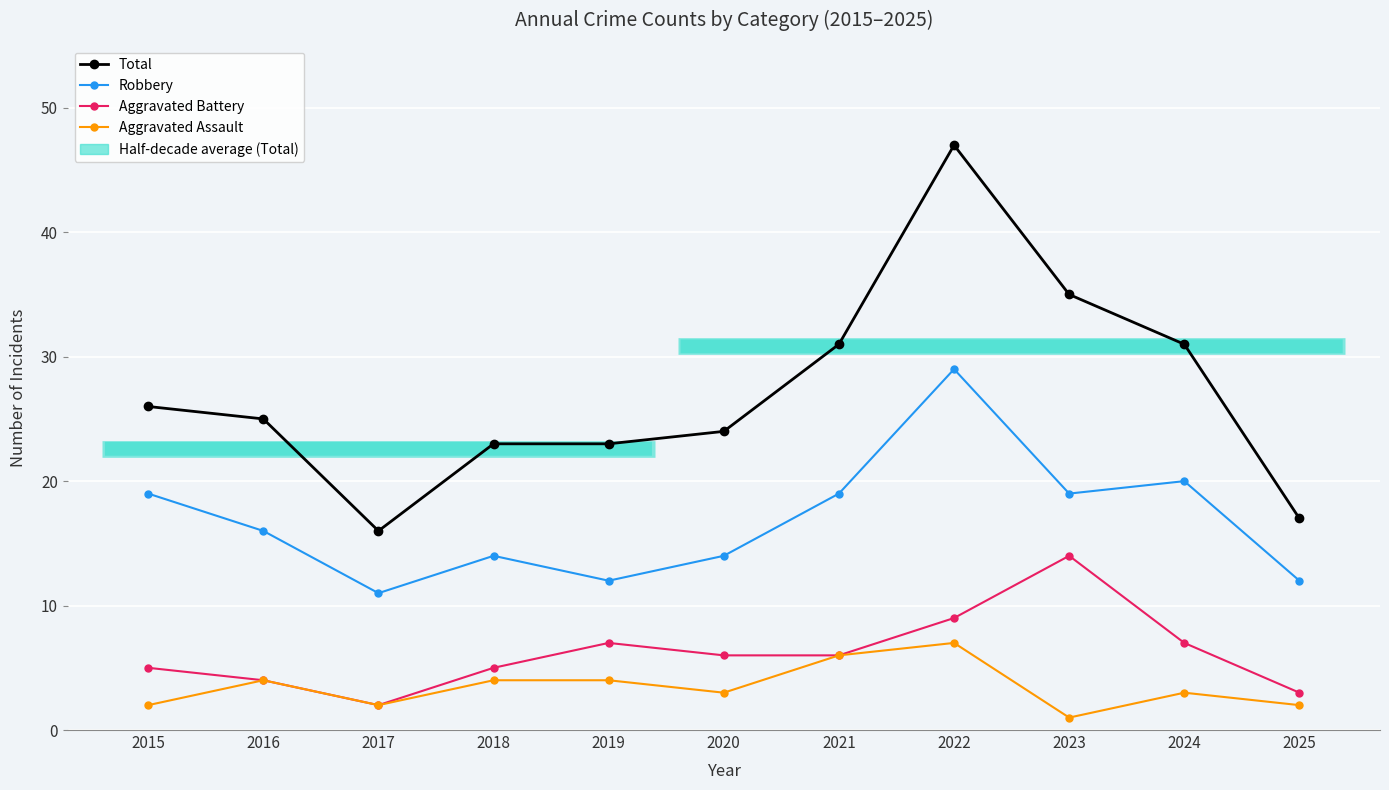

Is the value of Total at 2021 greater than the value of Aggravated Assault at 2024?

Yes